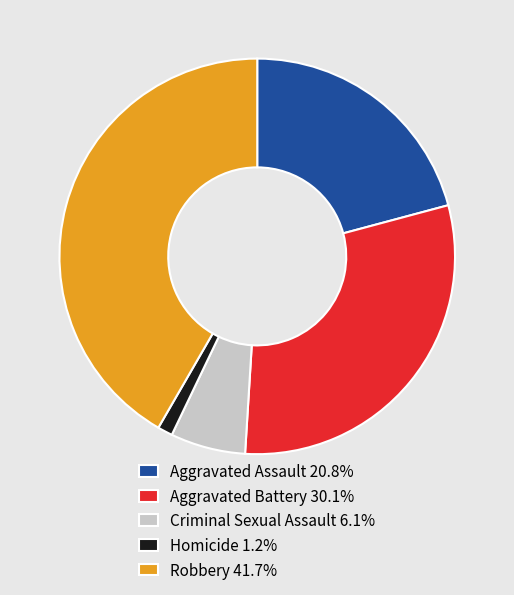

Approximately how many times larger is the value at Aggravated Assault 20.8% compared to Aggravated Battery 30.1%?

0.7